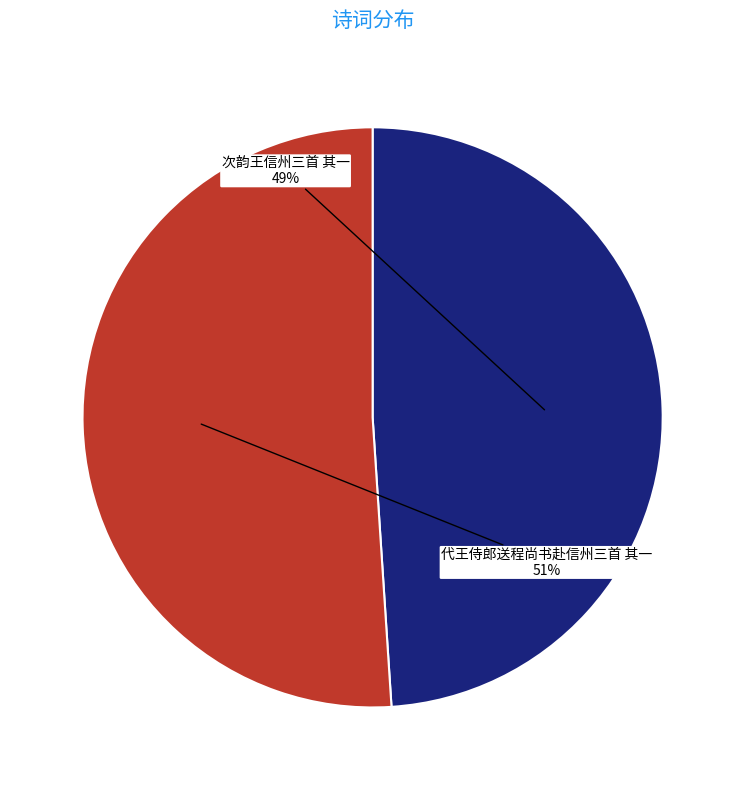

To the nearest percent, what is the average slice percentage?

50%